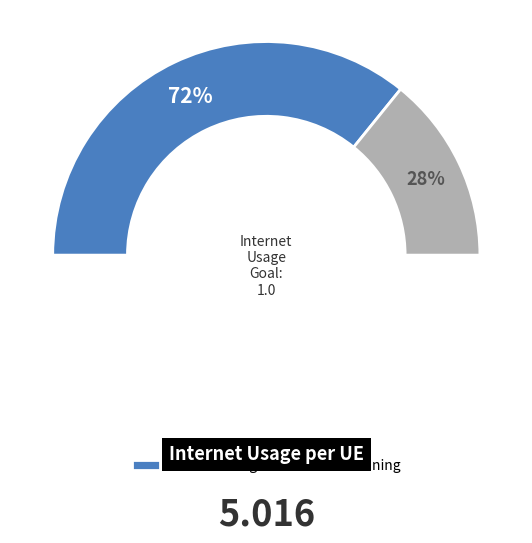

Does 199995 account for over 50% of the chart?

No